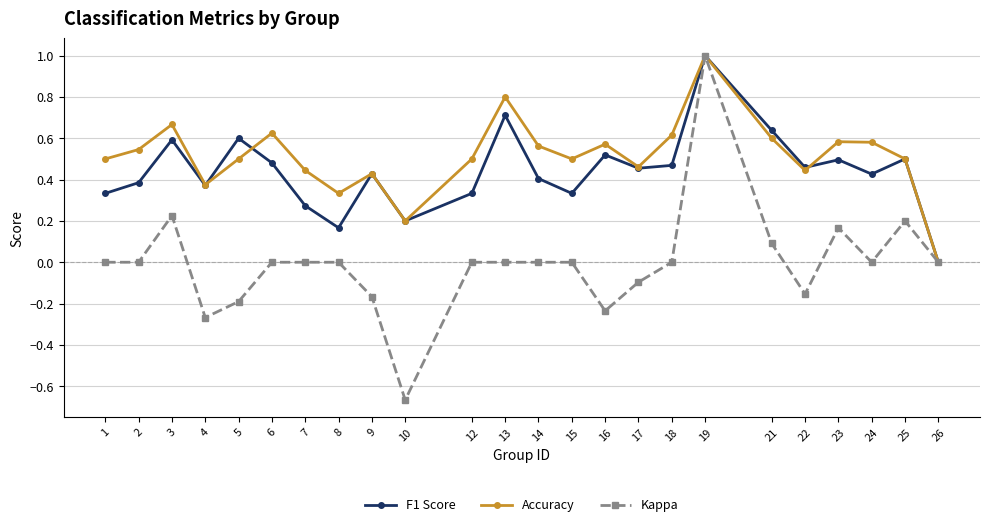

The value of Kappa at 16 is -0.1. True or false?

False